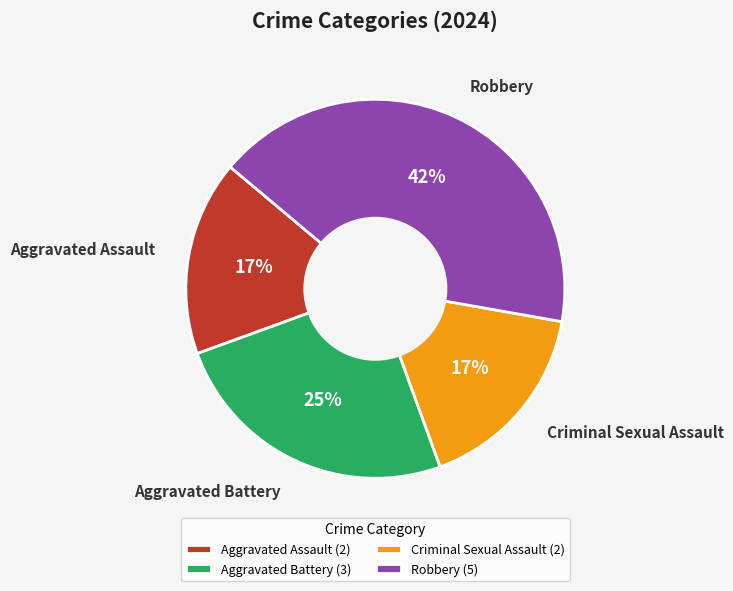

Combined, do Aggravated Assault and Aggravated Battery account for over 50%?

No